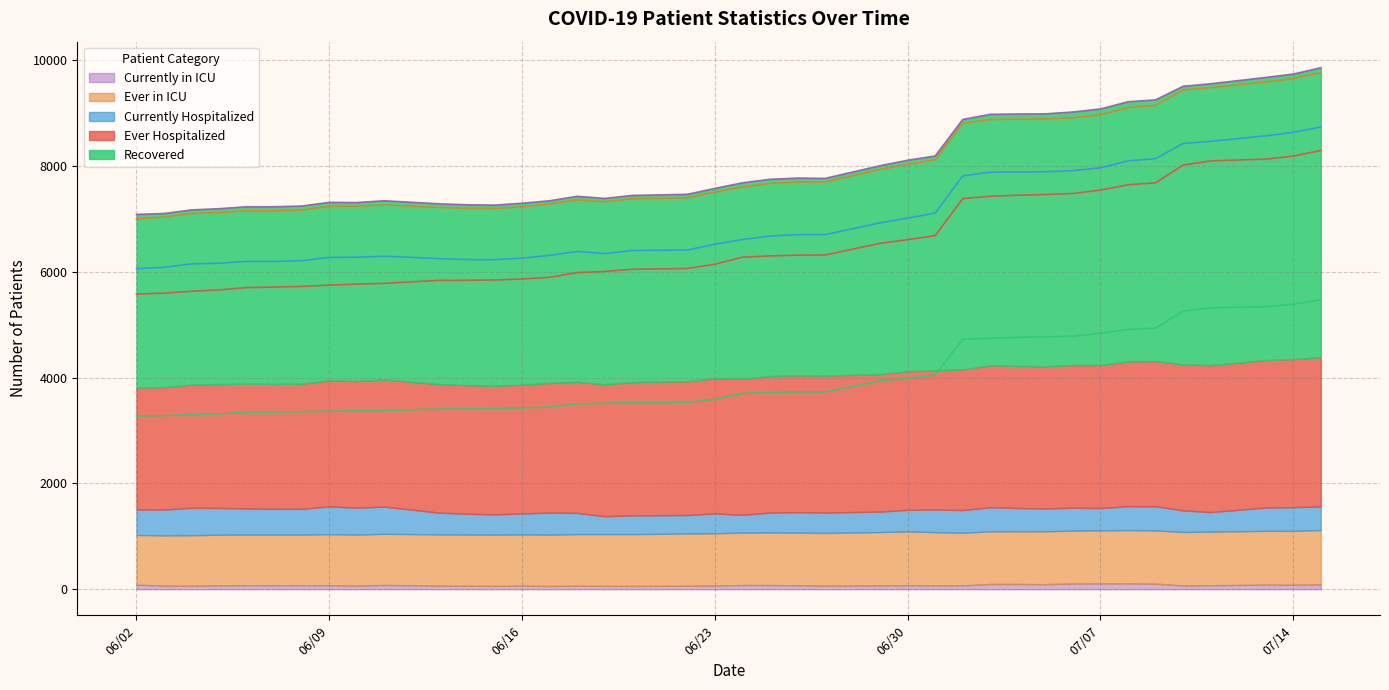

At which category does Ever in ICU reach its first local valley?

07/02/2020